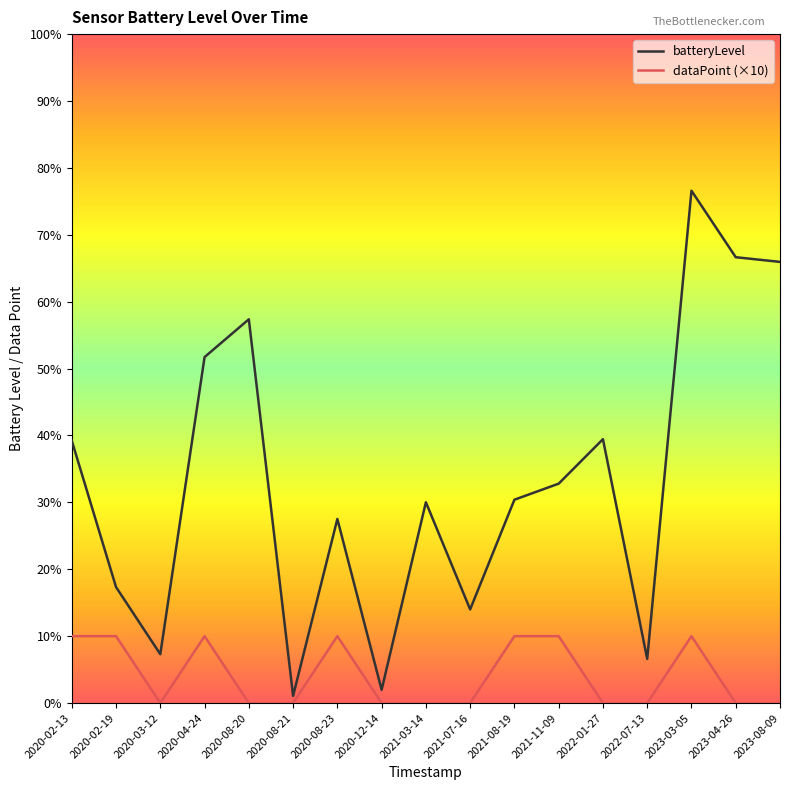

How many lines are shown in the chart?

2